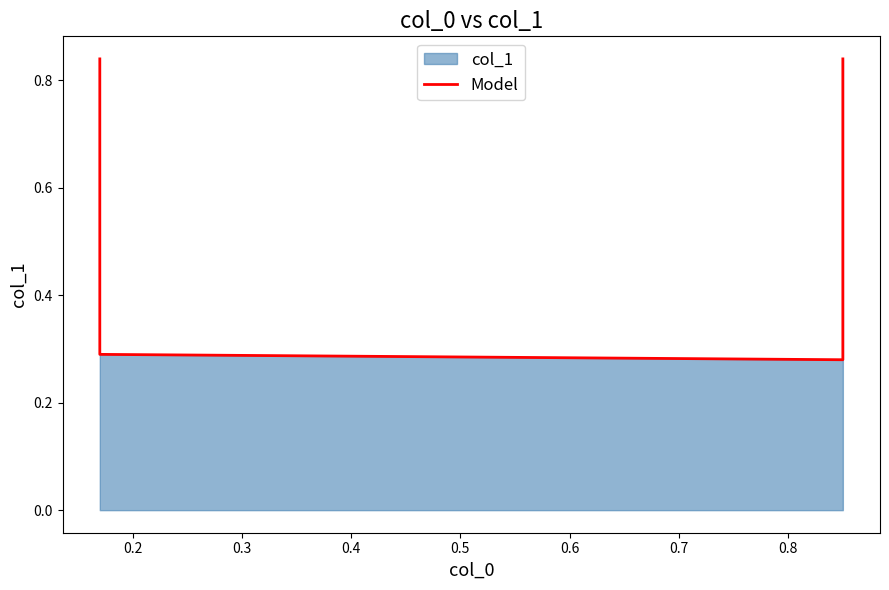

True or false: there are more than 1 points higher than both neighbors.

False